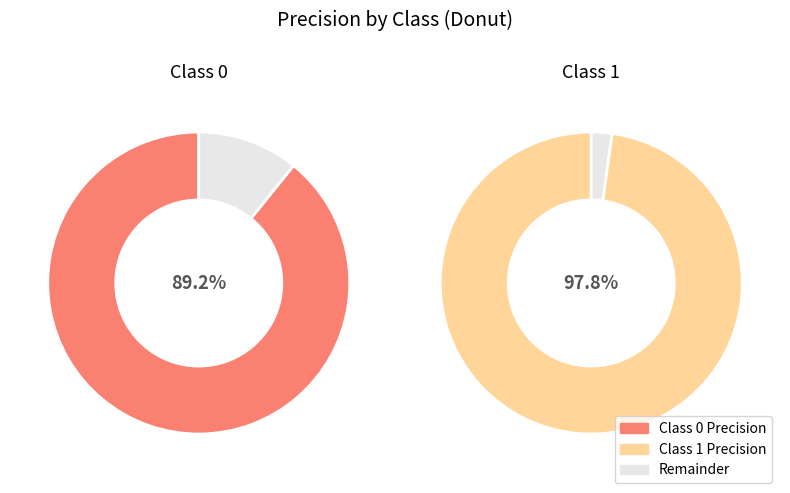

To the nearest percent, what percentage of the pie is 1?

52%